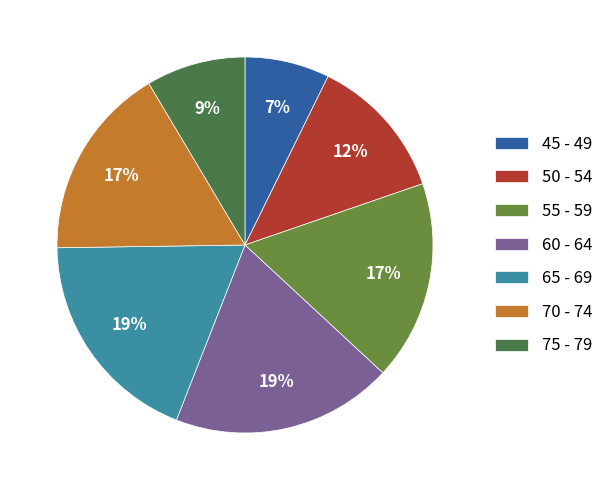

Between 65 - 69 and 70 - 74, which is larger?

65 - 69